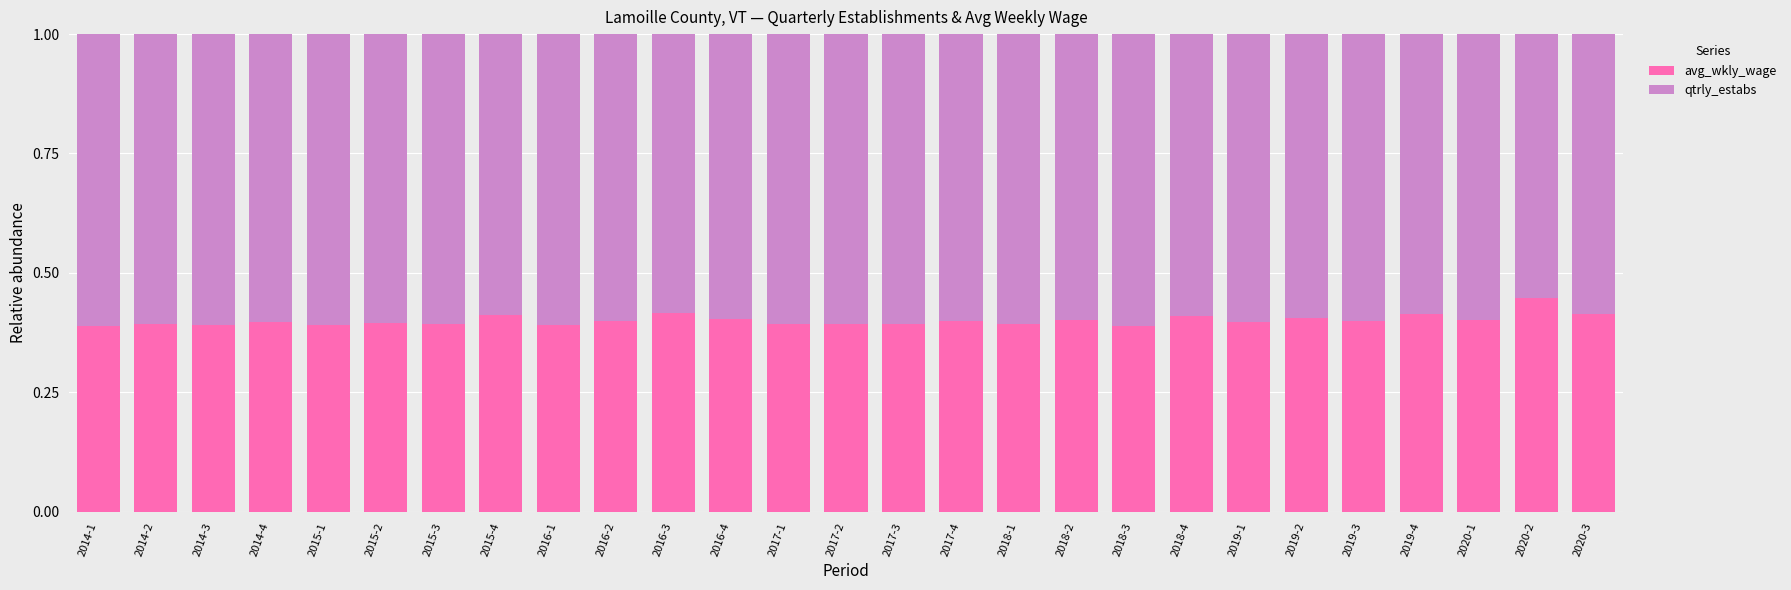

Which category has the highest value in the avg_wkly_wage series?

2020-2